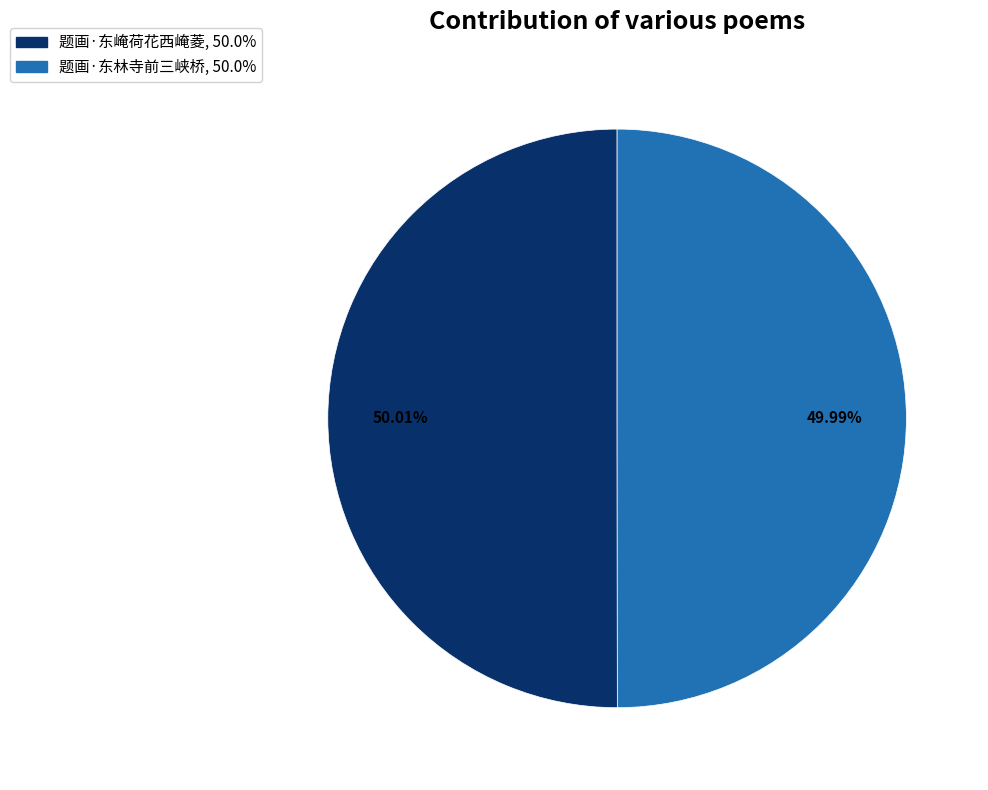

What is the ratio of the value at 题画·东崦荷花西崦菱 to the value at 题画·东林寺前三峡桥?

1.0